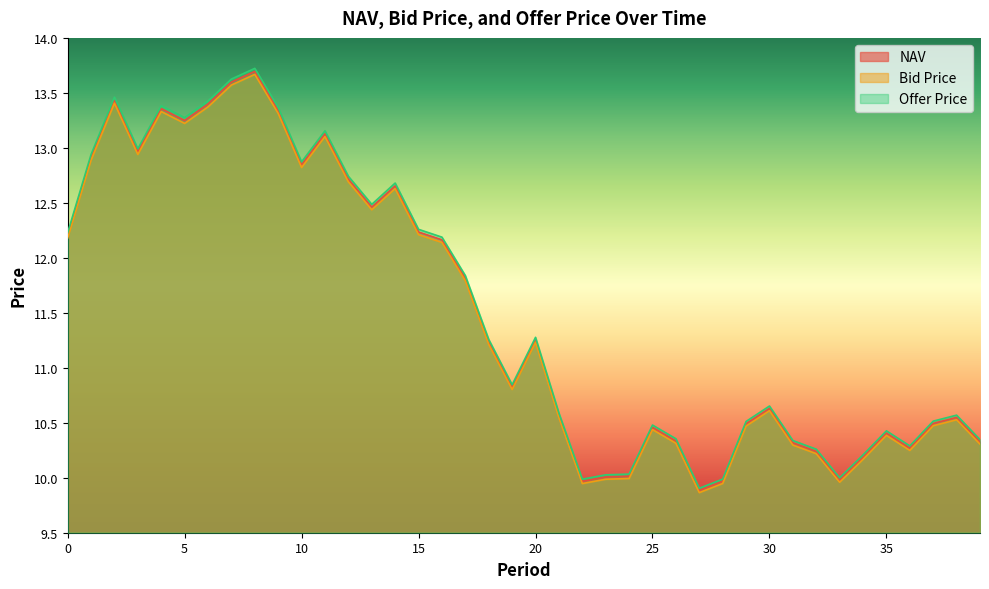

Reading right to left, extract all data points from this chart.

NAV: 39=10.3	38=10.5	37=10.5	36=10.3	35=10.4	34=10.2	33=10.0	32=10.2	31=10.3	30=10.6	29=10.5	28=10.0	27=9.9	26=10.3	25=10.5	24=10.0	23=10.0	22=10.0	21=10.6	20=11.3	19=10.8	18=11.2	17=11.8	16=12.2	15=12.2	14=12.7	13=12.5	12=12.7	11=13.1	10=12.8	9=13.3	8=13.7	7=13.6	6=13.4	5=13.2	4=13.4	3=13.0	2=13.4	1=12.9	0=12.2
Bid Price: 39=10.3	38=10.5	37=10.5	36=10.2	35=10.4	34=10.2	33=10.0	32=10.2	31=10.3	30=10.6	29=10.5	28=9.9	27=9.9	26=10.3	25=10.4	24=10.0	23=10.0	22=9.9	21=10.5	20=11.2	19=10.8	18=11.2	17=11.8	16=12.1	15=12.2	14=12.6	13=12.4	12=12.7	11=13.1	10=12.8	9=13.3	8=13.7	7=13.6	6=13.4	5=13.2	4=13.3	3=12.9	2=13.4	1=12.9	0=12.2
Offer Price: 39=10.3	38=10.6	37=10.5	36=10.3	35=10.4	34=10.2	33=10.0	32=10.3	31=10.3	30=10.7	29=10.5	28=10.0	27=9.9	26=10.4	25=10.5	24=10.0	23=10.0	22=10.0	21=10.6	20=11.3	19=10.8	18=11.3	17=11.8	16=12.2	15=12.3	14=12.7	13=12.5	12=12.7	11=13.2	10=12.9	9=13.4	8=13.7	7=13.6	6=13.4	5=13.3	4=13.4	3=13.0	2=13.5	1=12.9	0=12.2